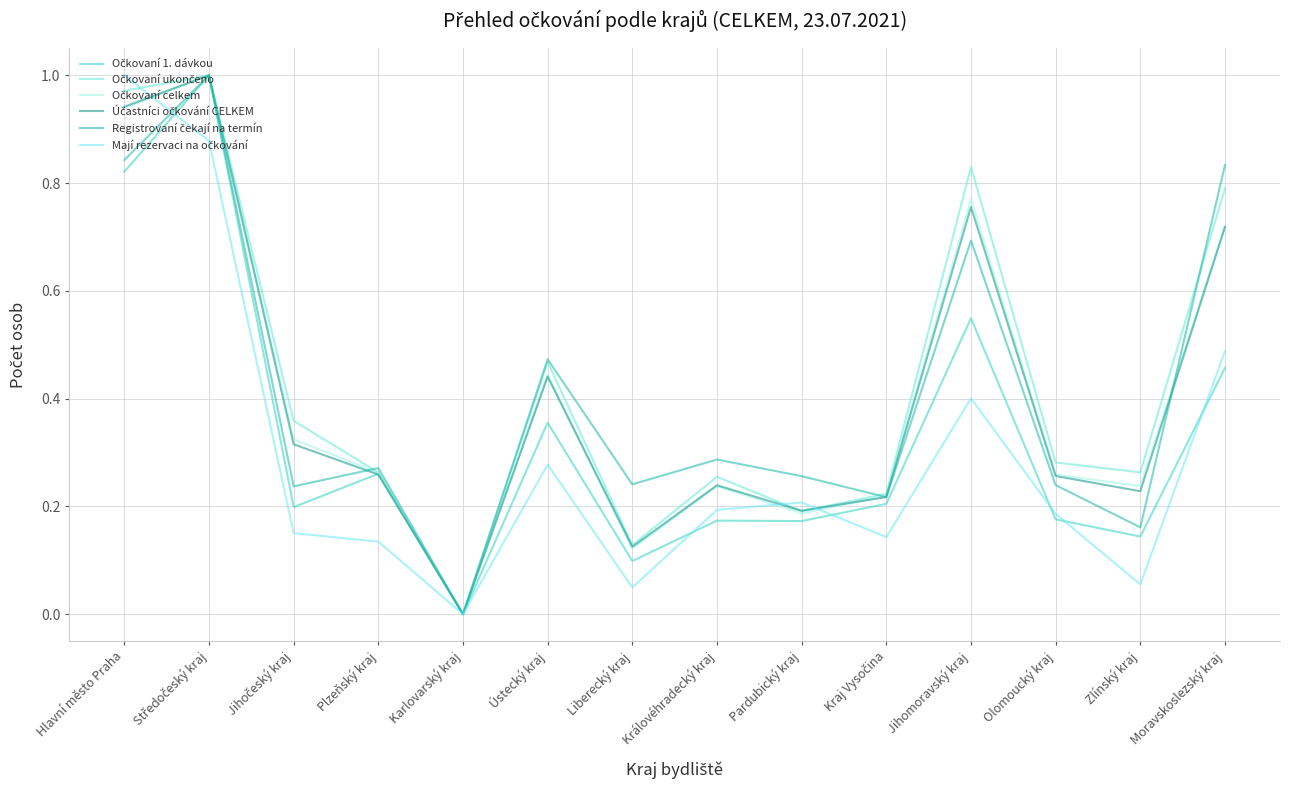

Which series has the widest spread of values?

Účastníci očkování CELKEM